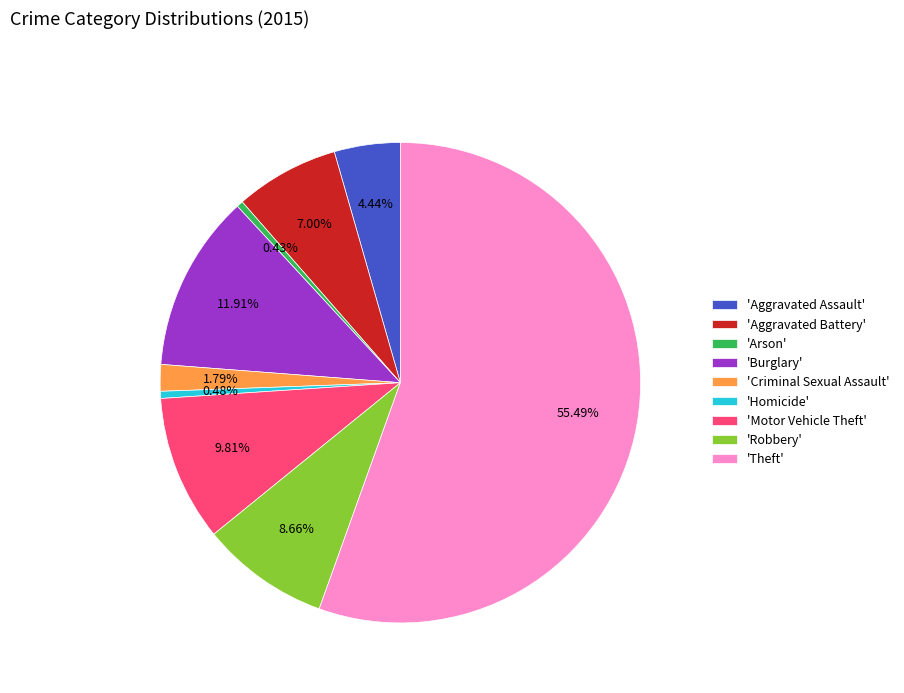

Is 'Criminal Sexual Assault' the majority of the pie?

No